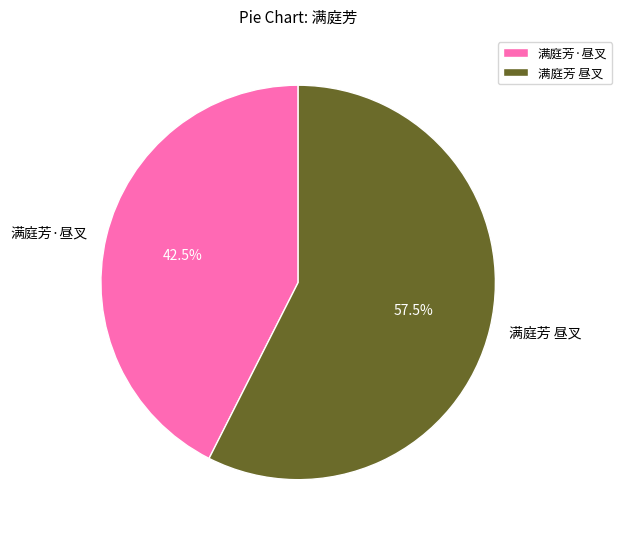

What is the majority slice?

满庭芳 昼叉